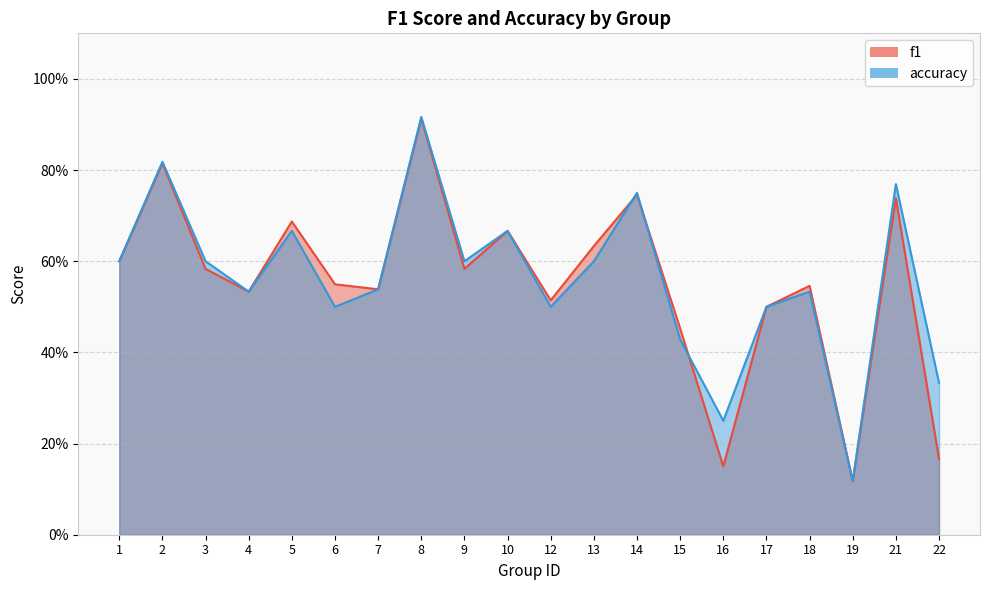

What is the value of the f1 point at the 17th from the left?

0.5